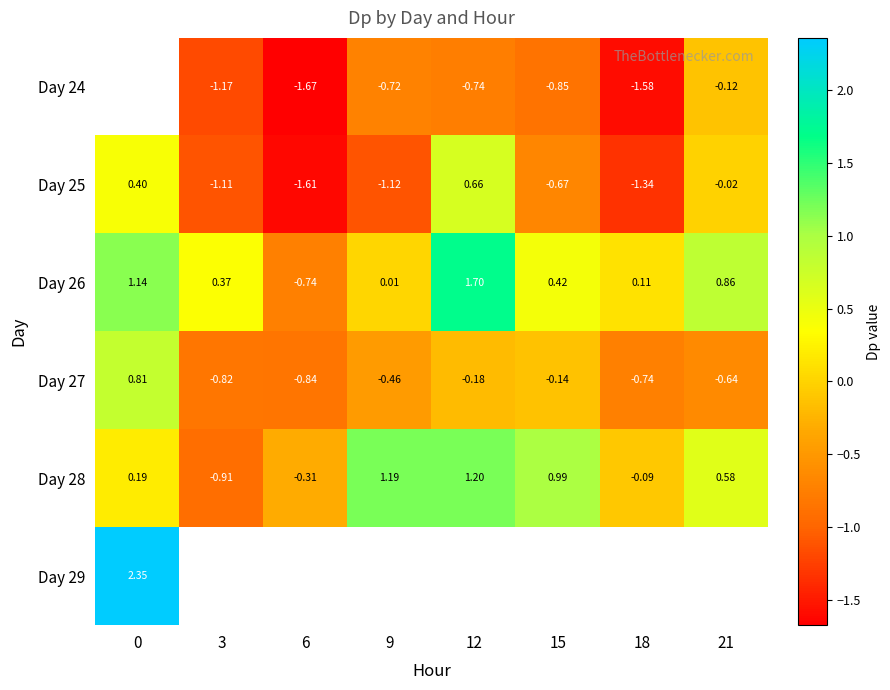

Is the value of Day 27 at 21 greater than the value of Day 26 at 9?

No